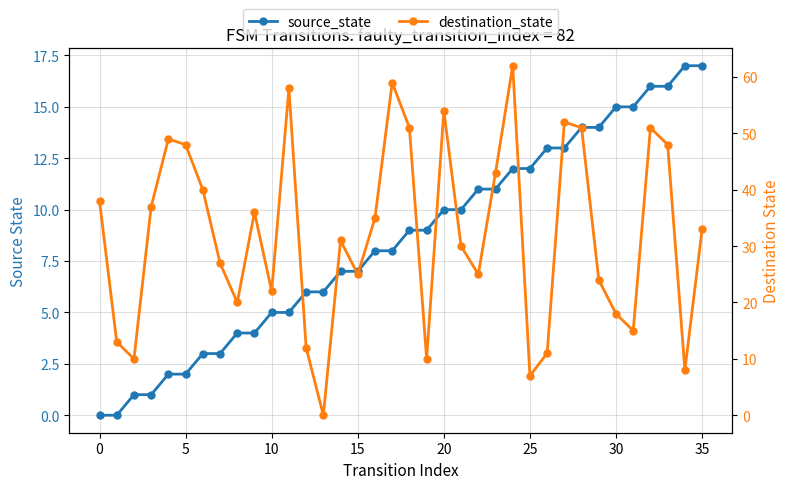

What is the difference between the second highest and second lowest values in the destination_state series?

52